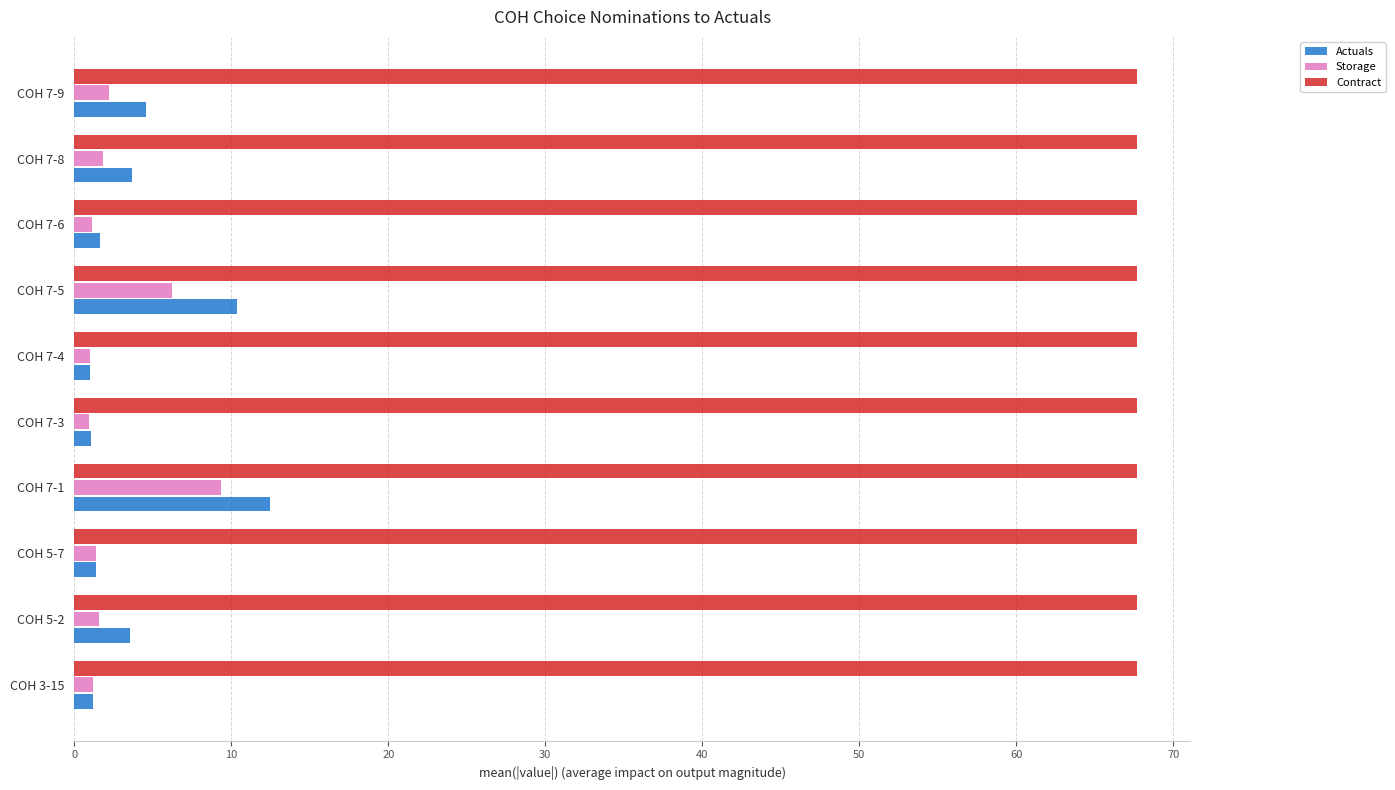

What is the average value of the Actuals series?

4.1